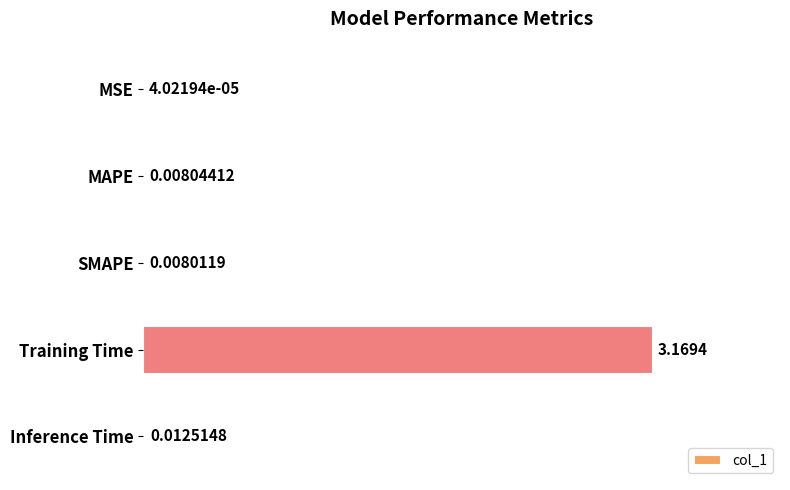

Where is the data nearest to the value 1?

Inference Time